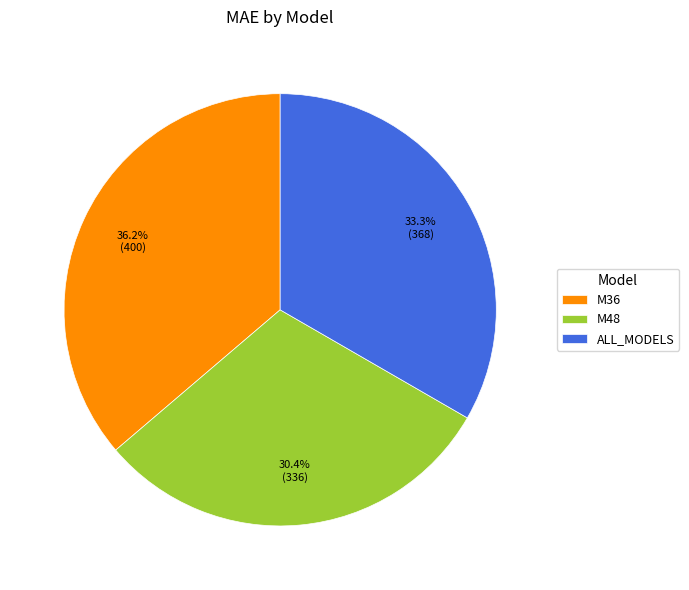

Between ALL_MODELS and M36, which is larger?

M36